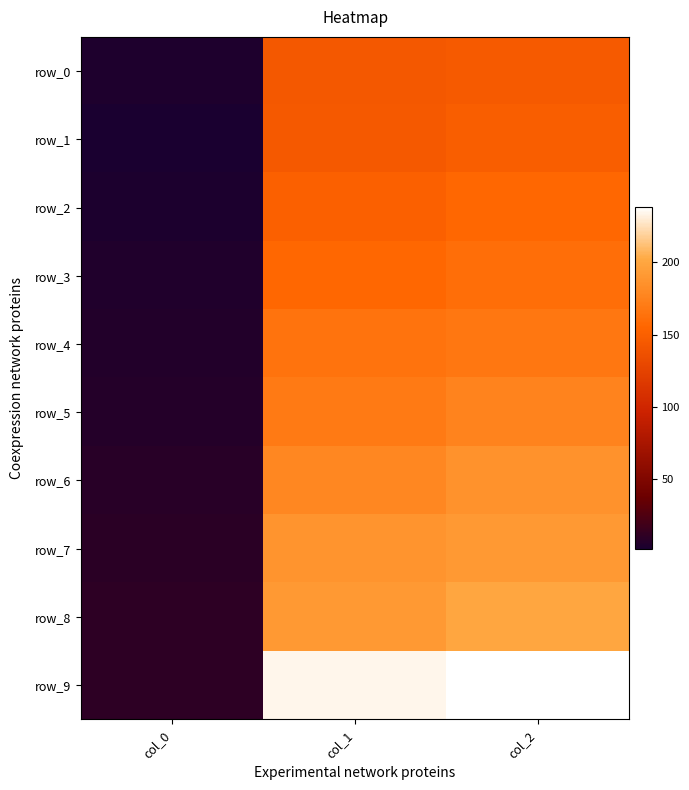

Which series has the largest total across all categories?

row_9